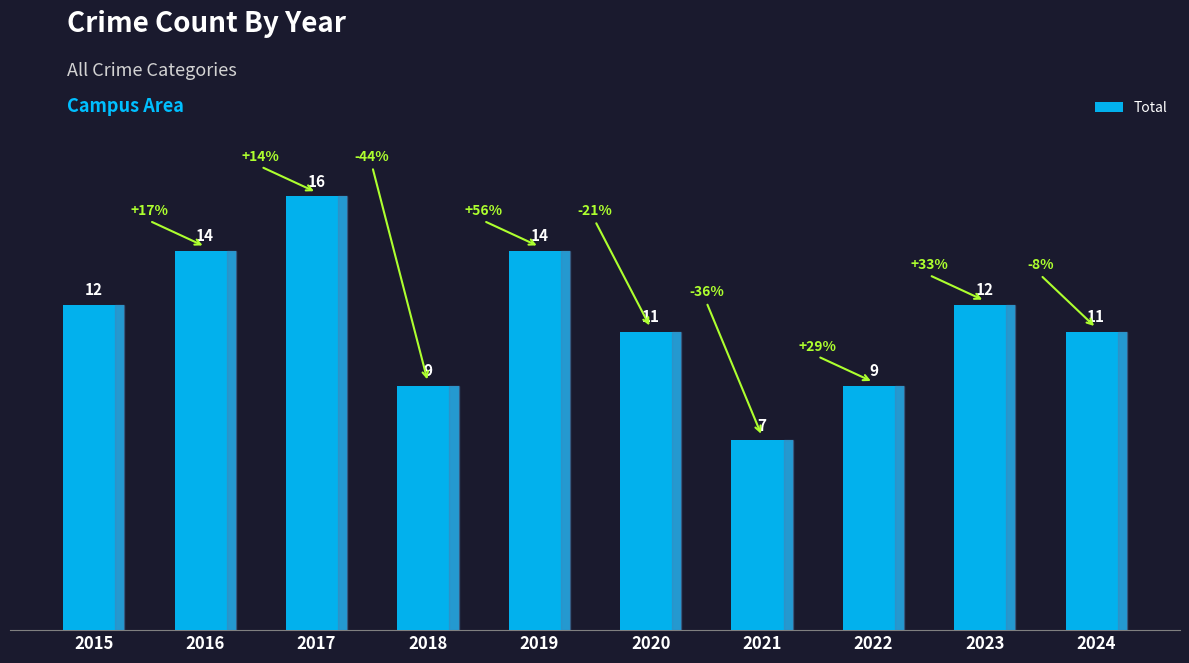

The chart shows a value of 9 at 2022. True or false?

True